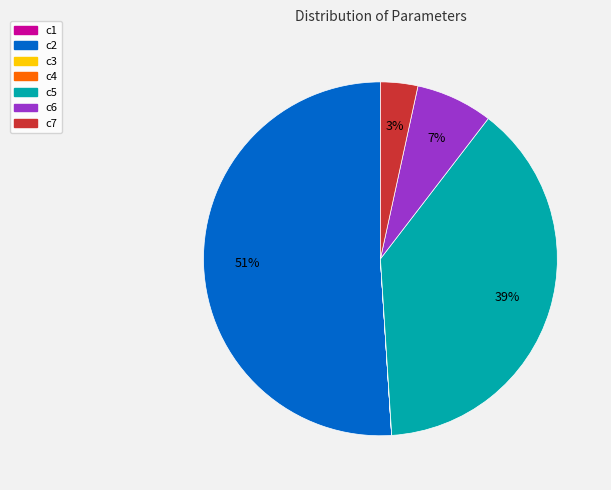

To the nearest percent, what portion does c7 represent?

3%